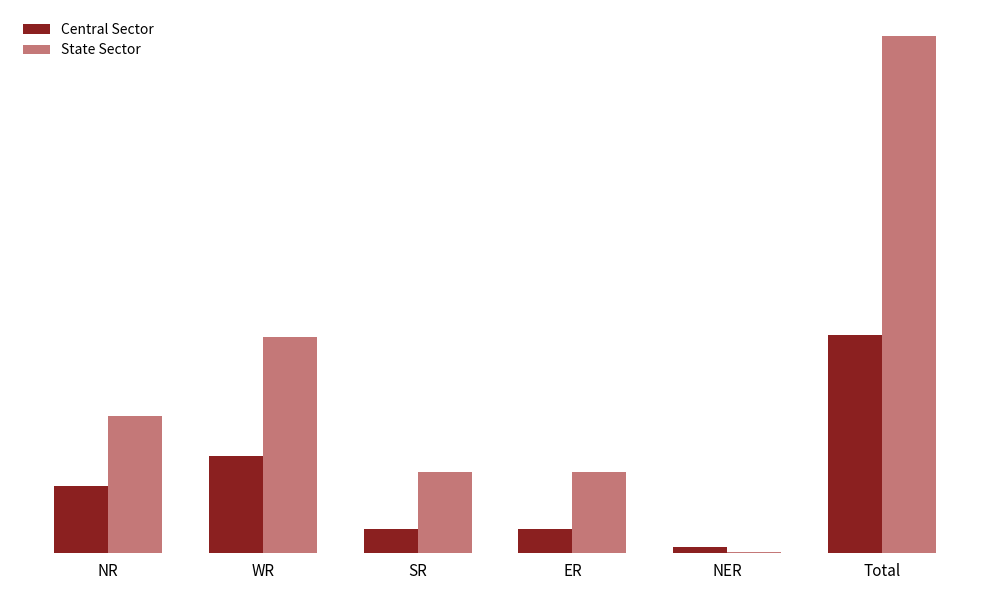

Reading left to right, list all the values displayed in this chart.

Central Sector: 5673	8162	2020	2035	512	18402
State Sector: 11565	18213	6852	6809	110	43549